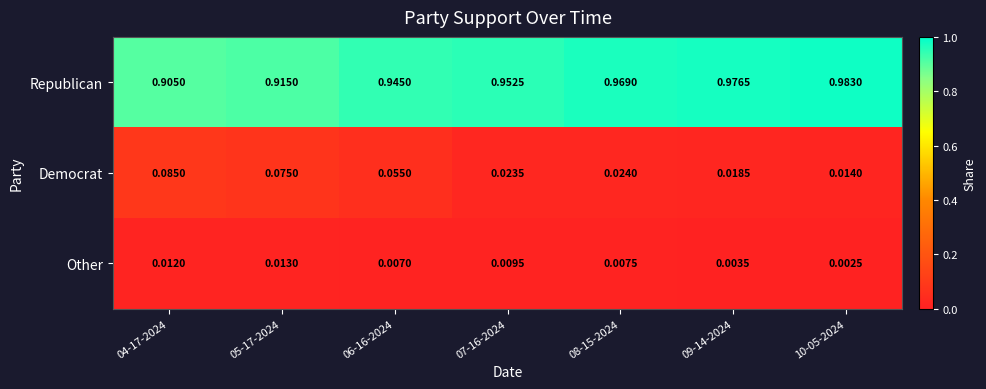

At which category is the sum across all series the highest?

06-16-2024